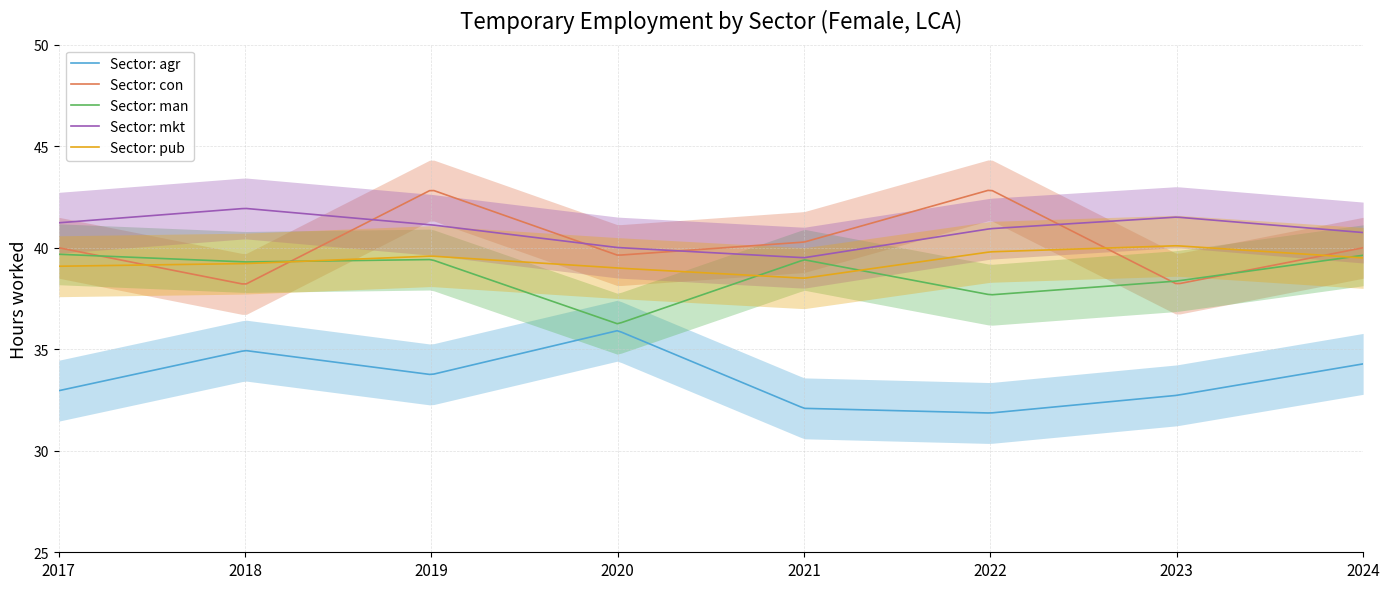

What is the value of the eco_aggregate_mkt point at the 4th from the left?

40.0